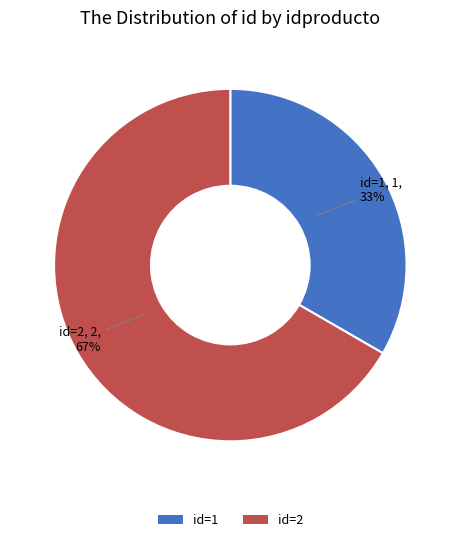

The id=1 slice represents 46% of the pie. True or false?

False